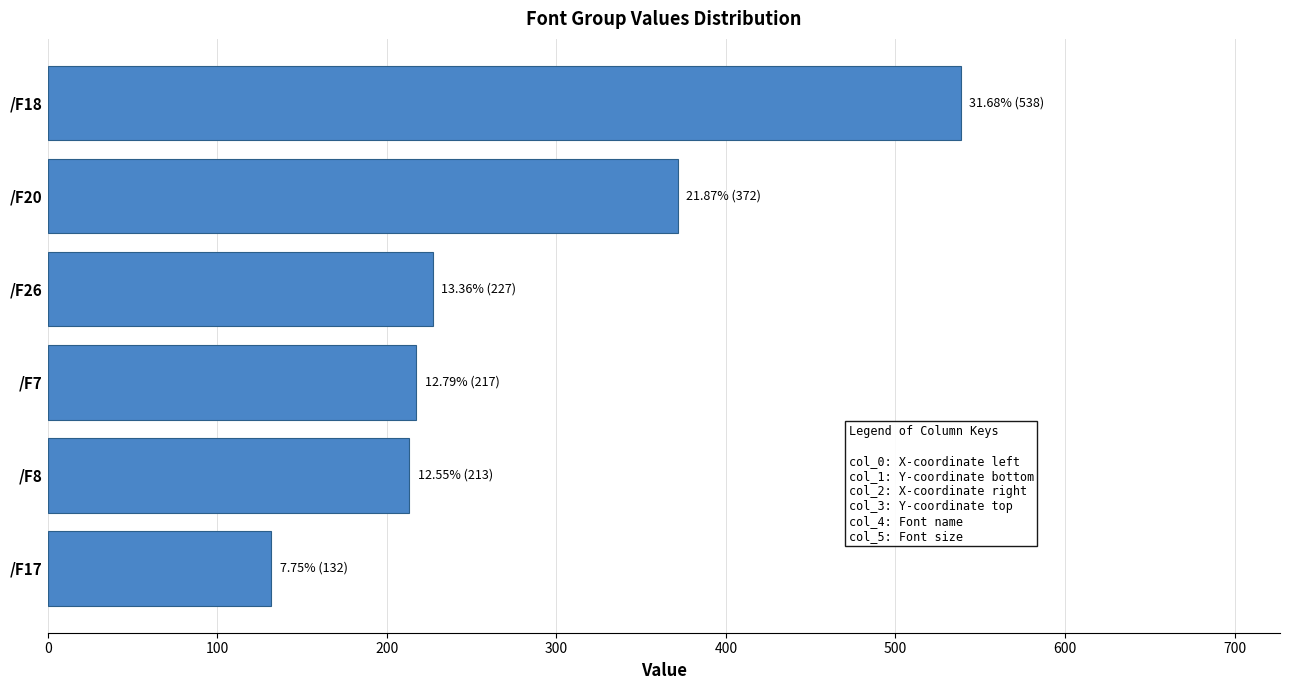

What is the smallest value displayed?

131.7